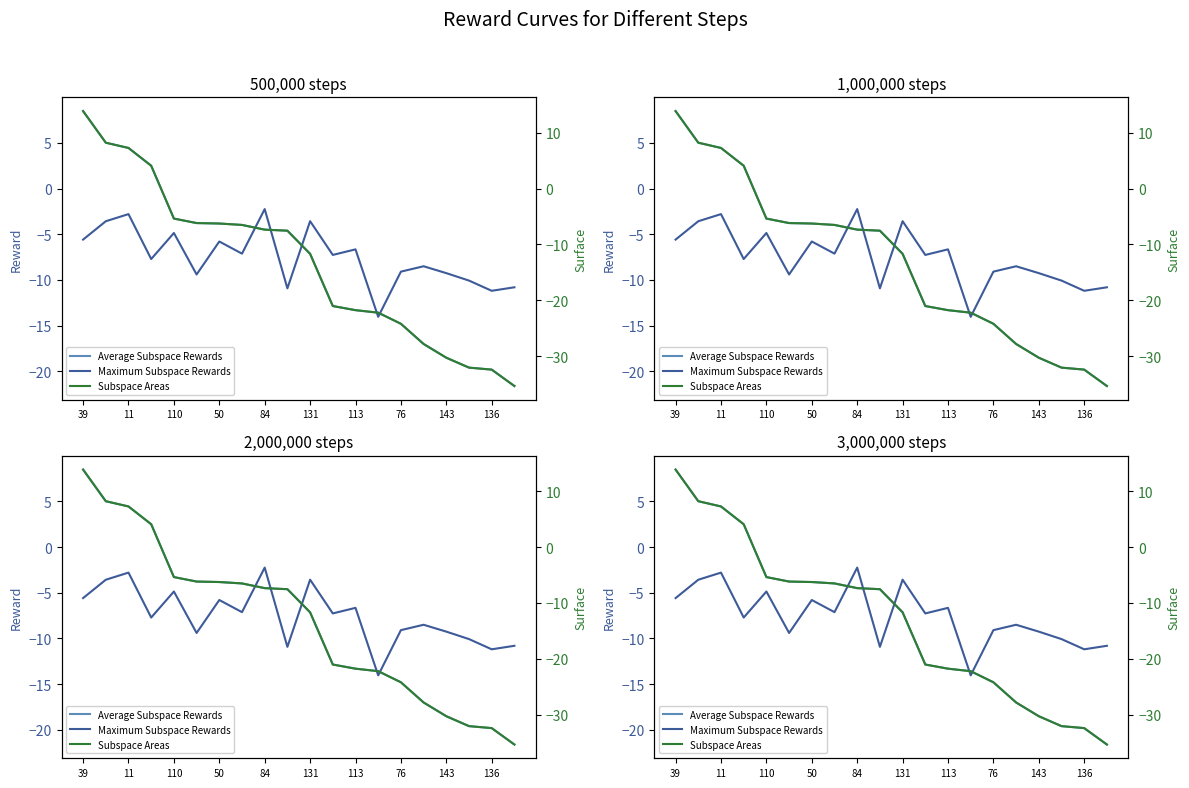

What is the difference between the second highest and second lowest values in the Subspace Areas series?

40.6